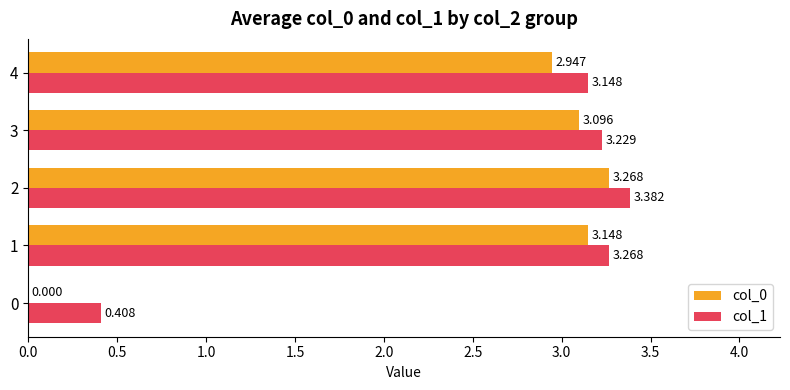

Is the value of col_0 at 3 greater than the value of col_1 at 2?

No